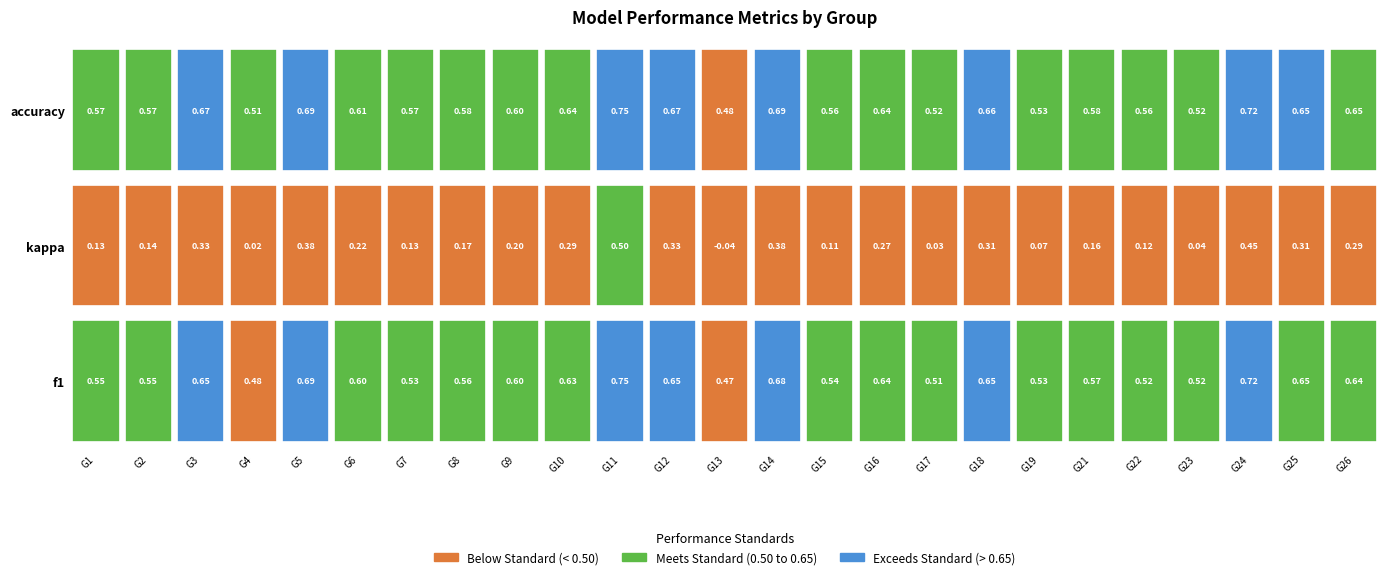

At 3, list the series in order from smallest to largest.

kappa, f1, accuracy